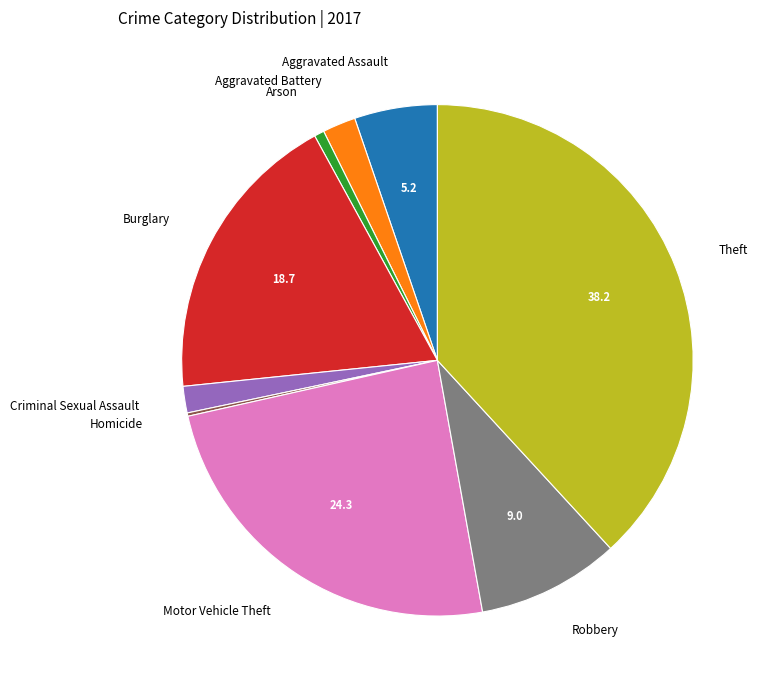

True or false: Burglary accounts for 19% of the total.

True